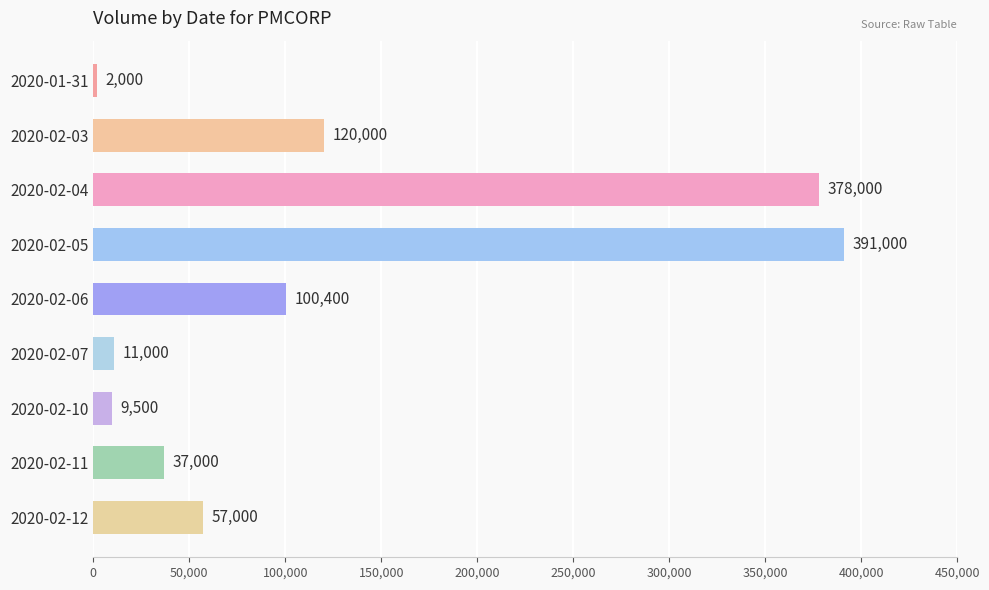

The value at 2020-02-12 is 29544. True or false?

False